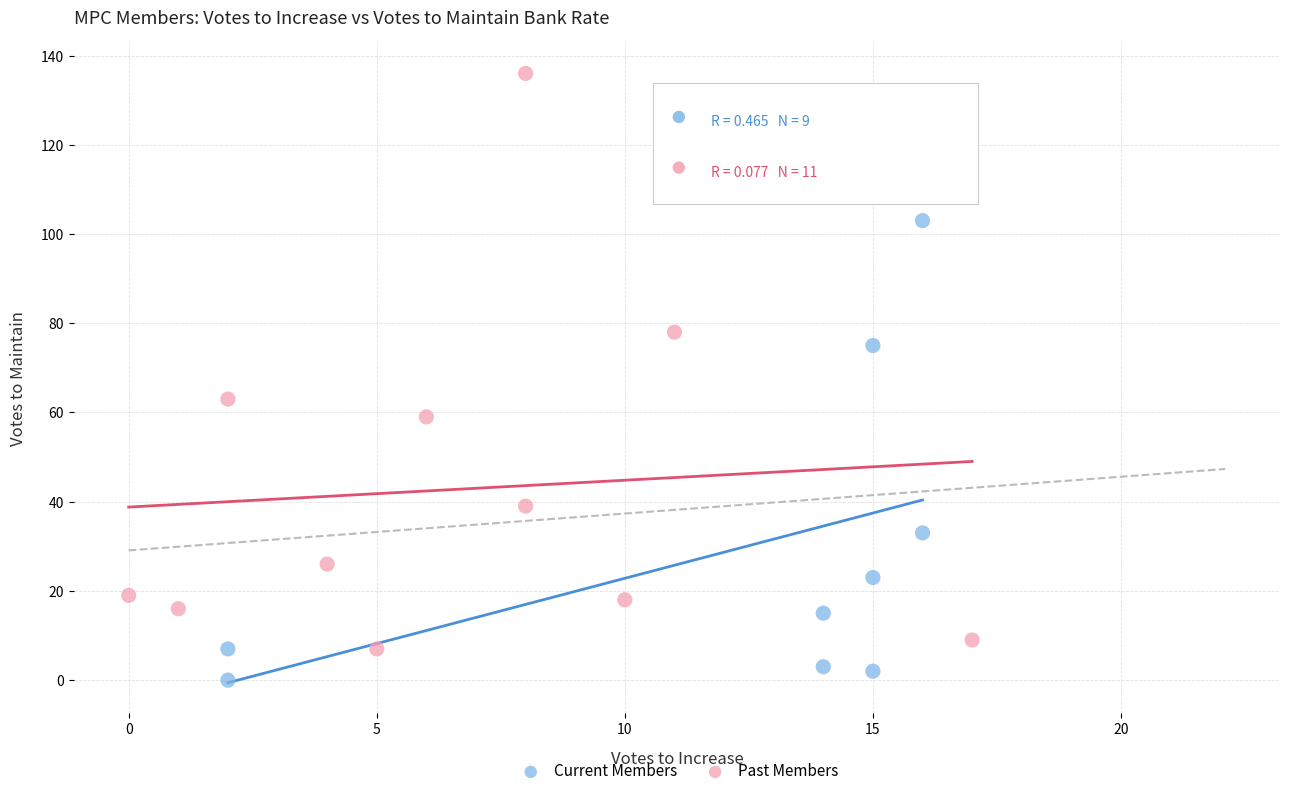

Which series has the widest spread of Y values?

Past Members